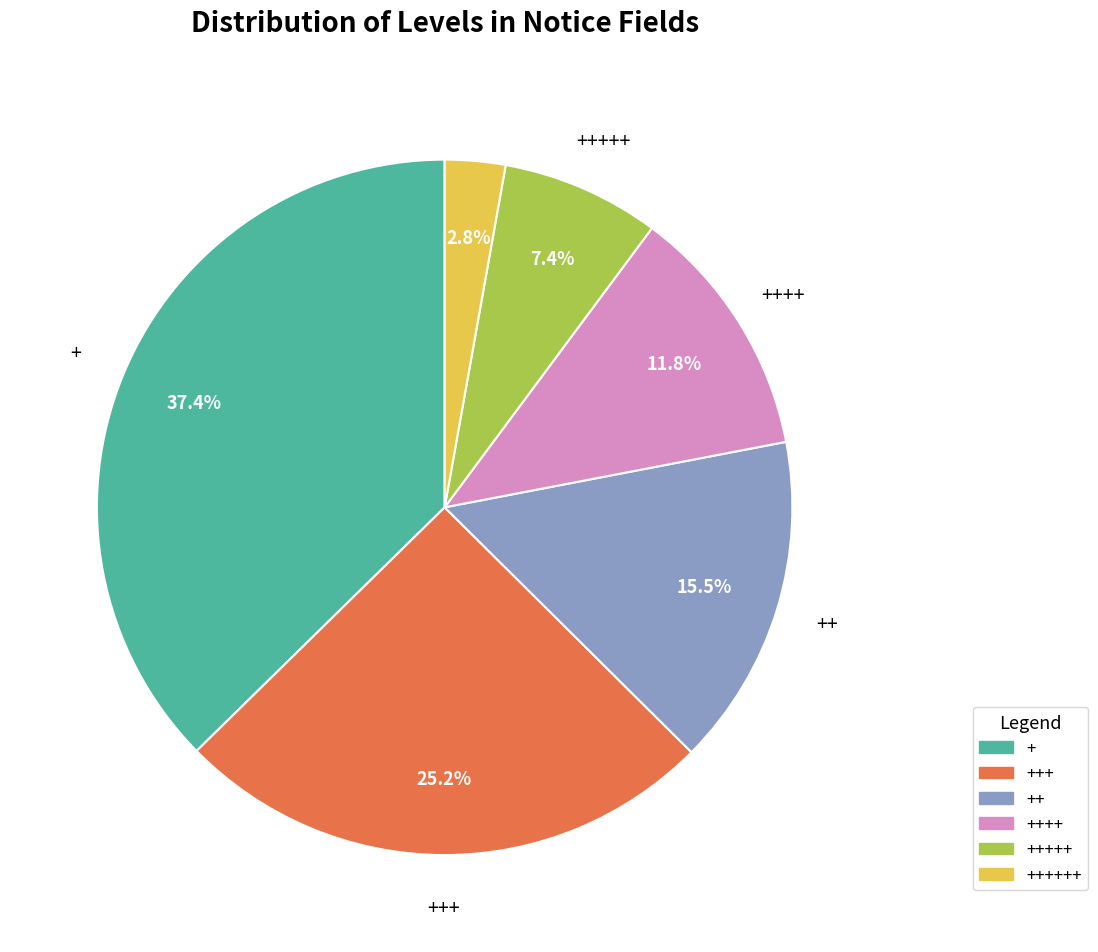

Combined, do ++++++ and +++++ account for over 50%?

No